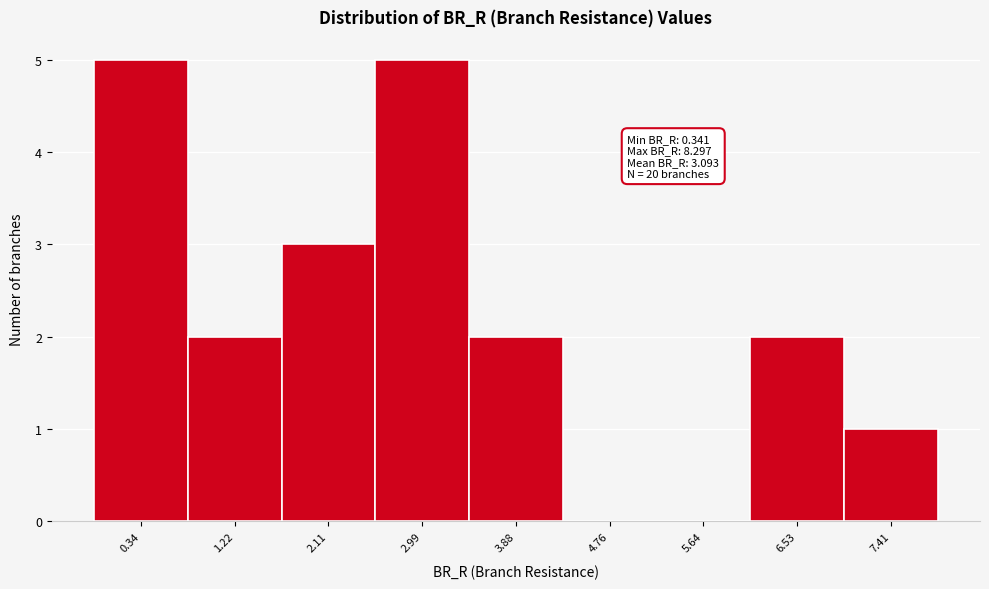

Reading left to right, what are all the values shown in this chart?

0.34=5	1.22=2	2.11=3	2.99=5	3.88=2	4.76=0	5.64=0	6.53=2	7.41=1